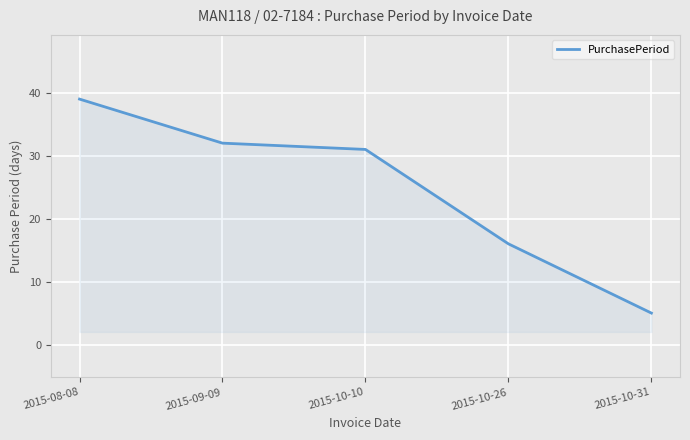

What is the change in value from 2015-08-08 to 2015-10-26?

-23